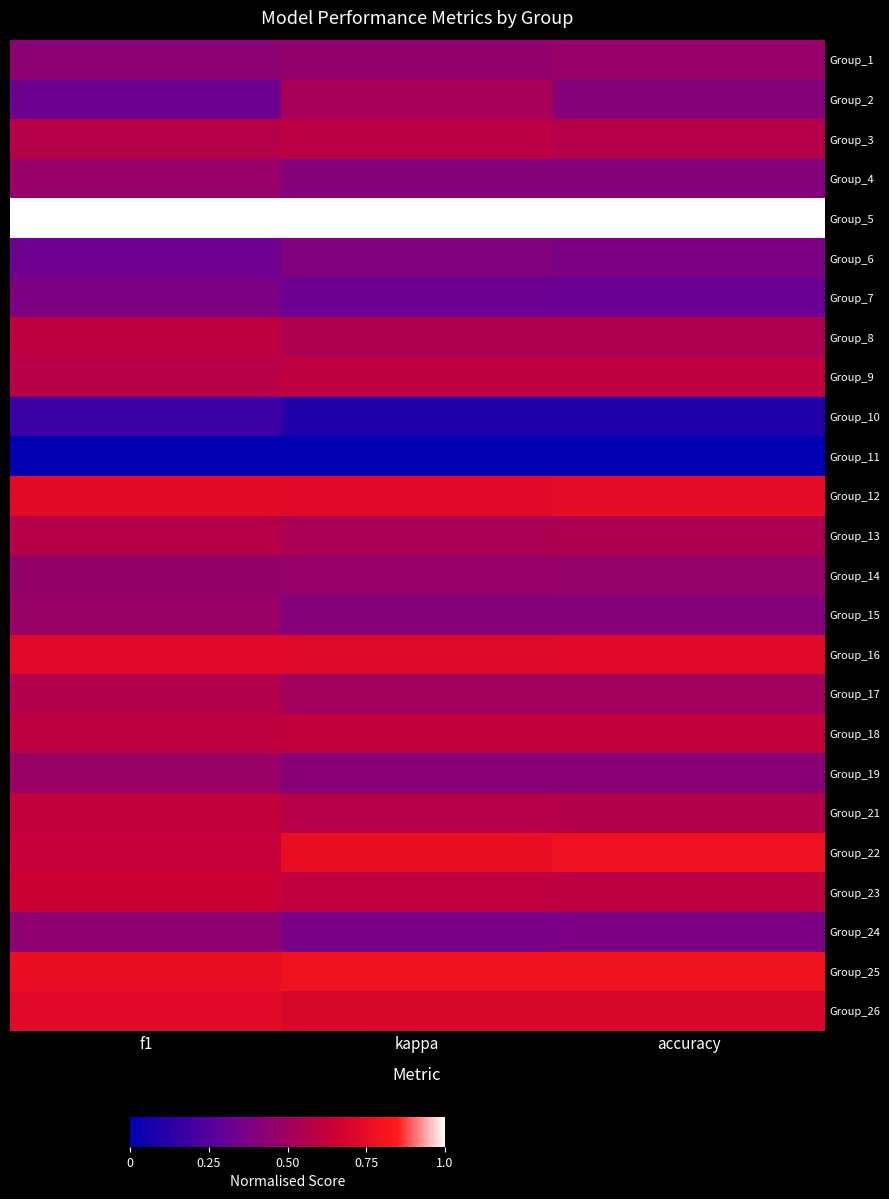

Reading right to left, transcribe all the data shown in this chart.

Group_1: accuracy=0.5	kappa=0.5	f1=0.4
Group_2: accuracy=0.4	kappa=0.5	f1=0.3
Group_3: accuracy=0.6	kappa=0.6	f1=0.6
Group_4: accuracy=0.4	kappa=0.4	f1=0.5
Group_5: accuracy=1.0	kappa=1.0	f1=1.0
Group_6: accuracy=0.4	kappa=0.4	f1=0.3
Group_7: accuracy=0.3	kappa=0.3	f1=0.4
Group_8: accuracy=0.5	kappa=0.5	f1=0.6
Group_9: accuracy=0.6	kappa=0.6	f1=0.6
Group_10: accuracy=0.1	kappa=0.1	f1=0.2
Group_11: accuracy=0.0	kappa=0.0	f1=0.0
Group_12: accuracy=0.7	kappa=0.7	f1=0.7
Group_13: accuracy=0.5	kappa=0.5	f1=0.6
Group_14: accuracy=0.5	kappa=0.5	f1=0.5
Group_15: accuracy=0.4	kappa=0.4	f1=0.5
Group_16: accuracy=0.7	kappa=0.7	f1=0.7
Group_17: accuracy=0.5	kappa=0.5	f1=0.6
Group_18: accuracy=0.6	kappa=0.6	f1=0.6
Group_19: accuracy=0.4	kappa=0.4	f1=0.5
Group_21: accuracy=0.6	kappa=0.6	f1=0.6
Group_22: accuracy=0.8	kappa=0.8	f1=0.6
Group_23: accuracy=0.6	kappa=0.6	f1=0.6
Group_24: accuracy=0.4	kappa=0.4	f1=0.4
Group_25: accuracy=0.8	kappa=0.8	f1=0.8
Group_26: accuracy=0.7	kappa=0.7	f1=0.7